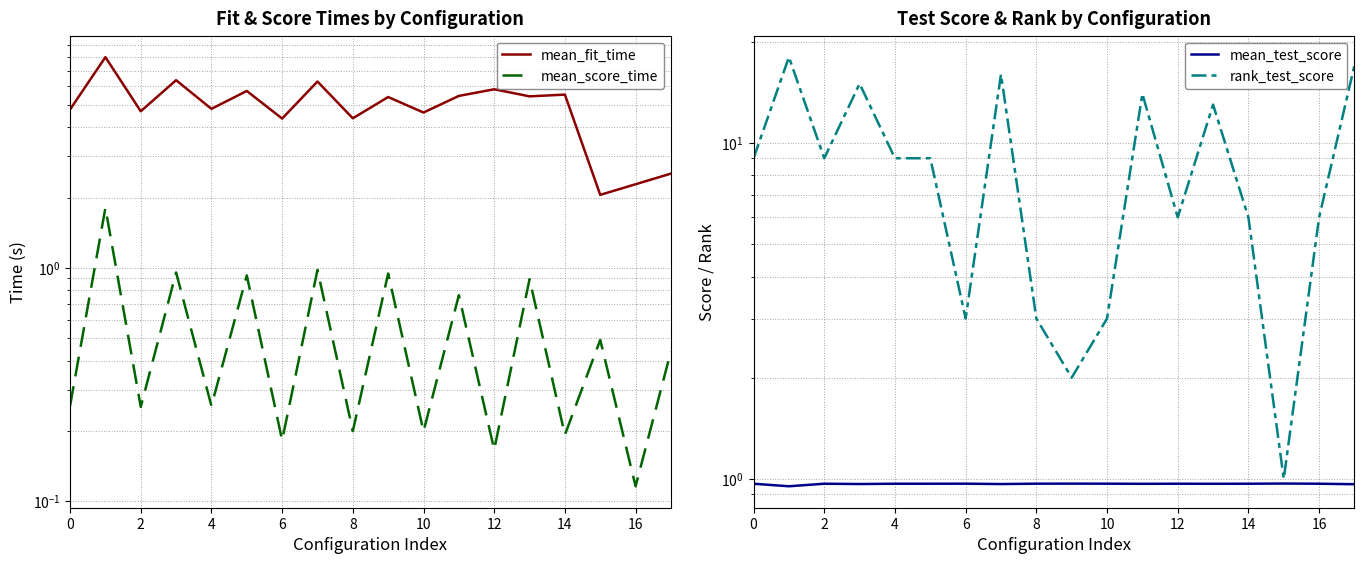

Reading right to left, what are all the values shown in this chart?

mean_fit_time: 2.5	2.3	2.1	5.5	5.4	5.8	5.5	4.6	5.4	4.4	6.3	4.4	5.7	4.8	6.4	4.7	8.0	4.8
mean_score_time: 0.4	0.1	0.5	0.2	0.9	0.2	0.8	0.2	0.9	0.2	1.0	0.2	0.9	0.3	1.0	0.3	1.8	0.3
mean_test_score: 1.0	1.0	1.0	1.0	1.0	1.0	1.0	1.0	1.0	1.0	1.0	1.0	1.0	1.0	1.0	1.0	1.0	1.0
rank_test_score: 17.0	6.0	1.0	6.0	13.0	6.0	14.0	3.0	2.0	3.0	16.0	3.0	9.0	9.0	15.0	9.0	18.0	9.0